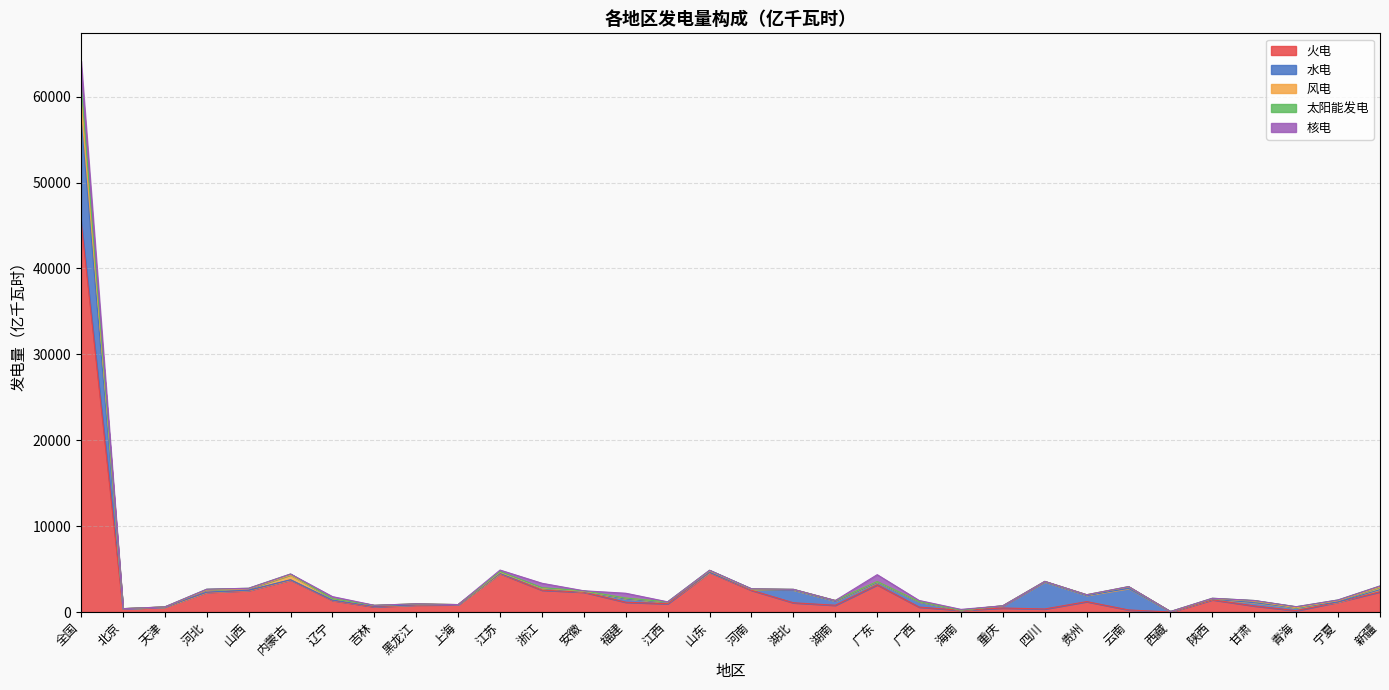

At which category is the sum across all series the highest?

全国